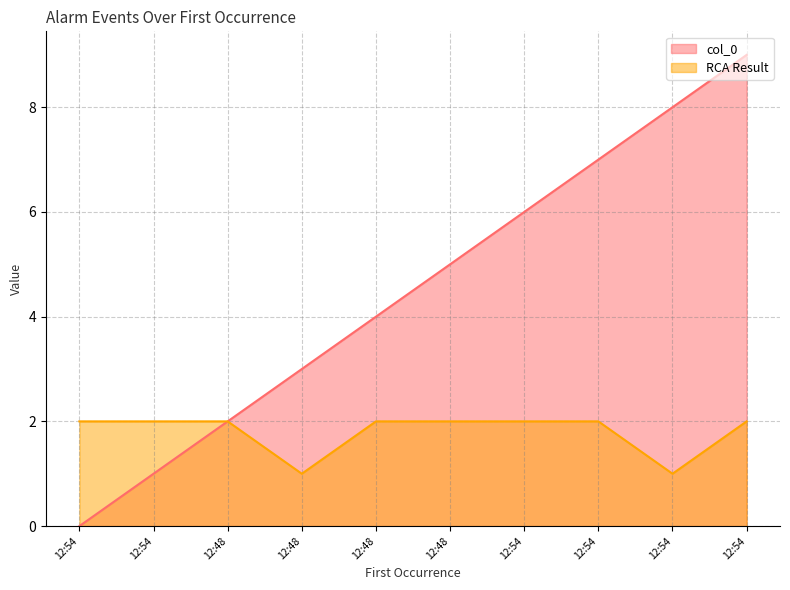

How many categories are shown in the chart?

10